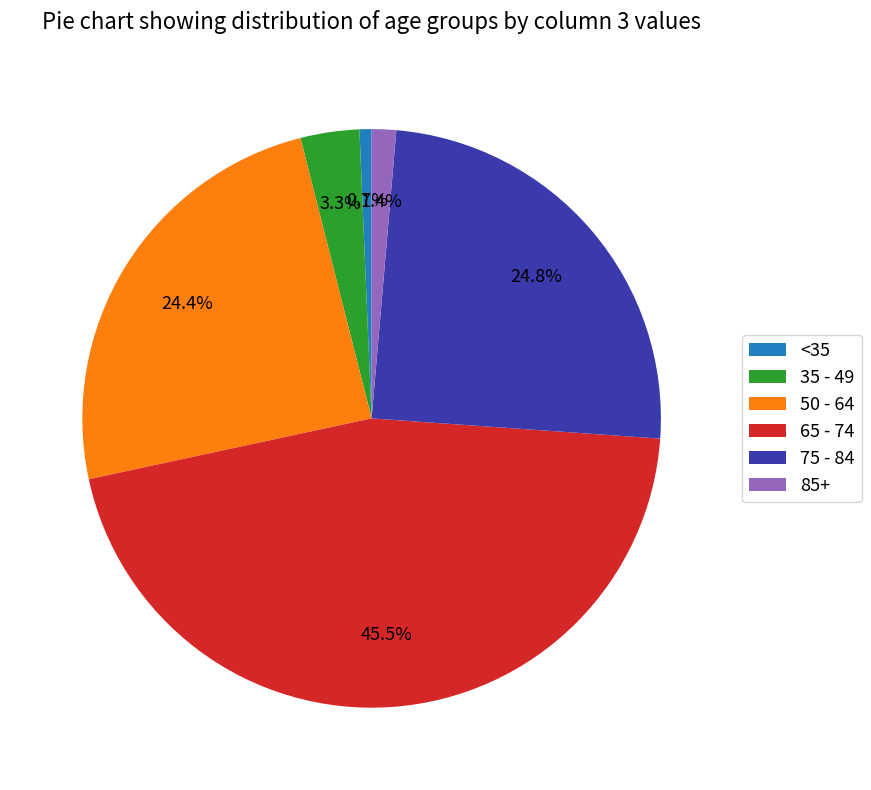

To the nearest percent, what is the average slice percentage?

17%